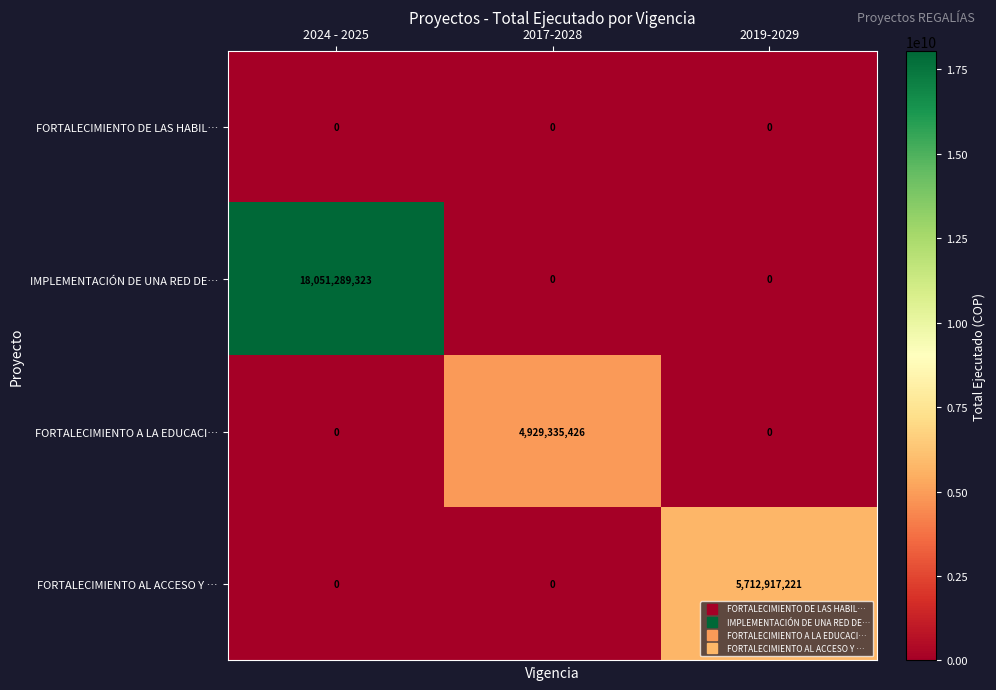

The value of FORTALECIMIENTO A LA EDUCACI… at 2024 - 2025 is 2646138081. True or false?

False